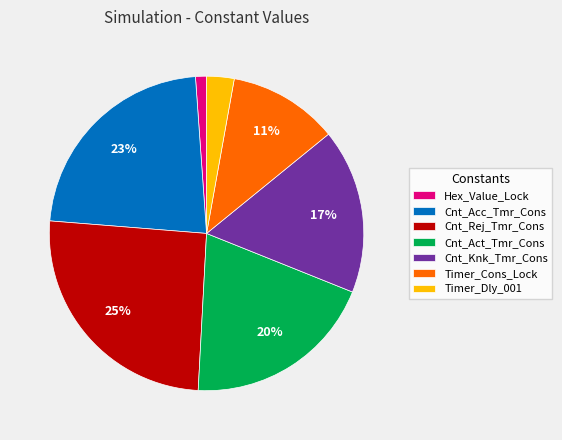

Is the sum of Timer_Dly_001 and Cnt_Rej_Tmr_Cons greater than half?

No